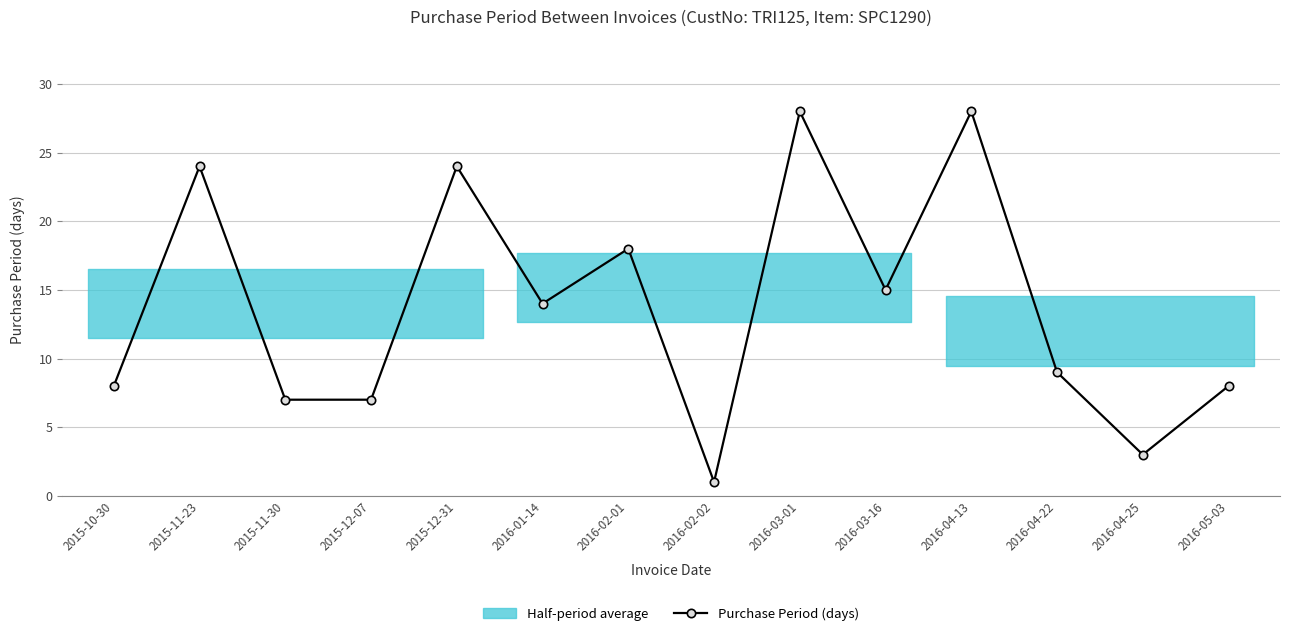

Is it true that the value at 2016-01-14 is 14?

True